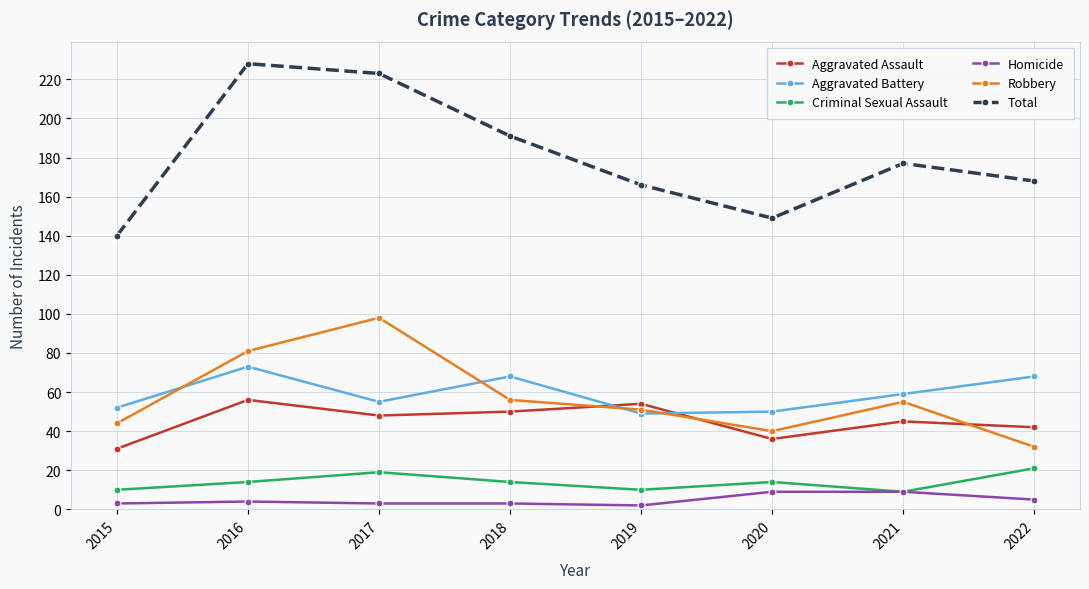

What is the total value across all series at 2016?

456